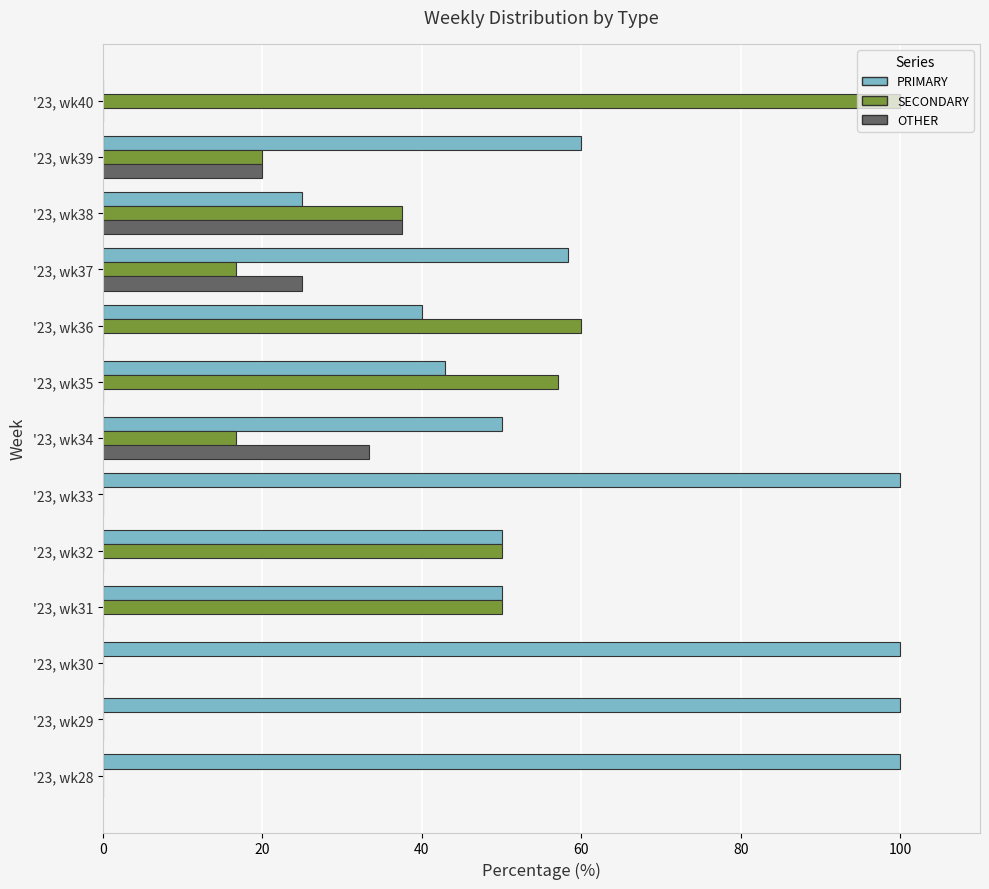

What is the sum of the PRIMARY values at '23, wk32 and '23, wk33?

150.0